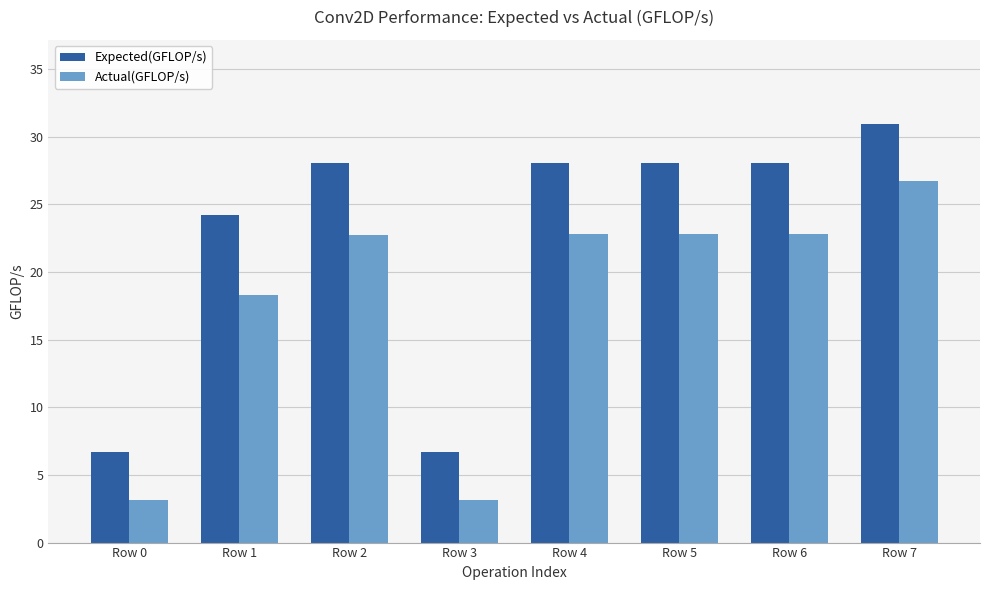

At which category does the chart reach its peak across all series?

Row 7